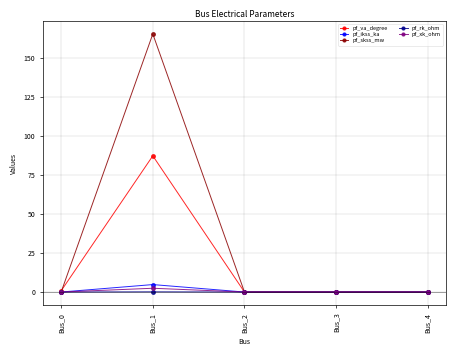

What is the total value across all series at Bus_0?

0.8